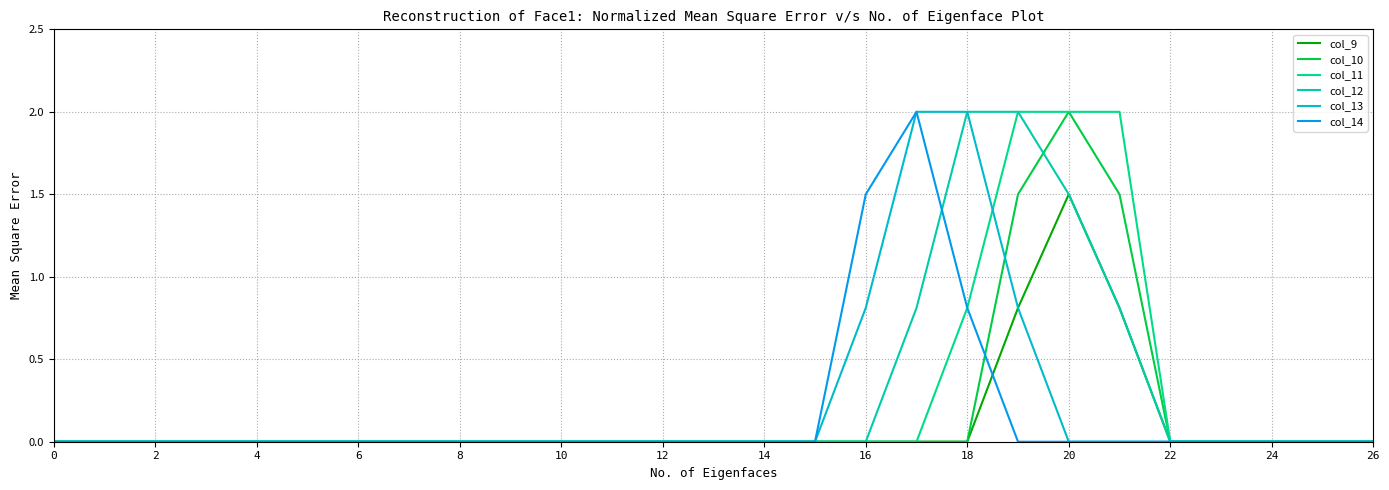

How many lines are shown in the chart?

6